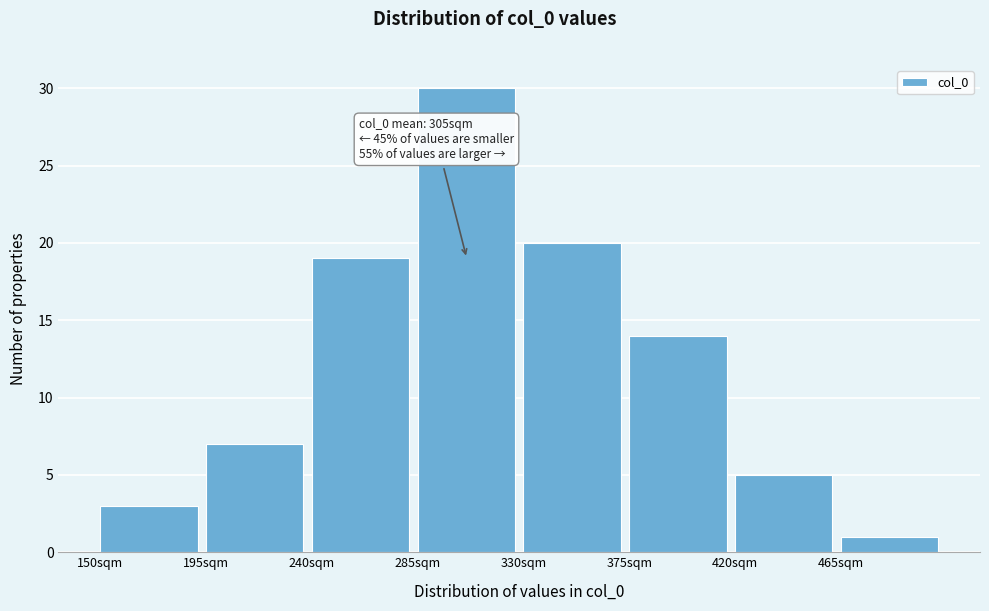

Over which range of the x-axis is the bar tallest?

285 to 330